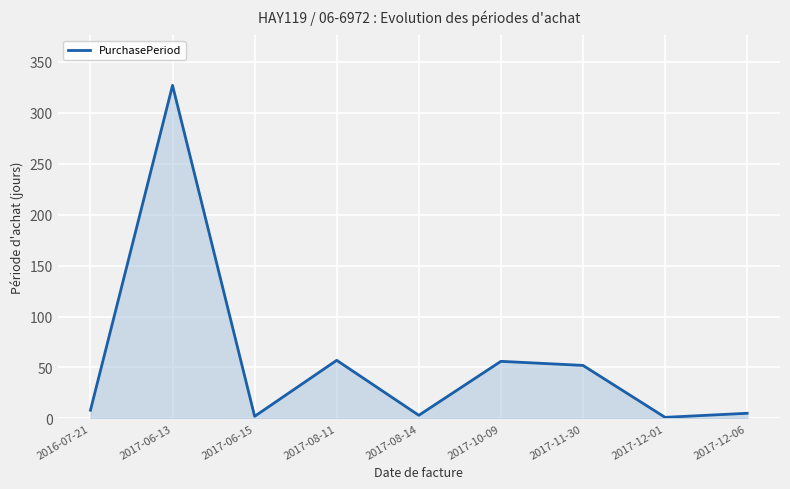

Which category has the highest value across all series?

2017-06-13